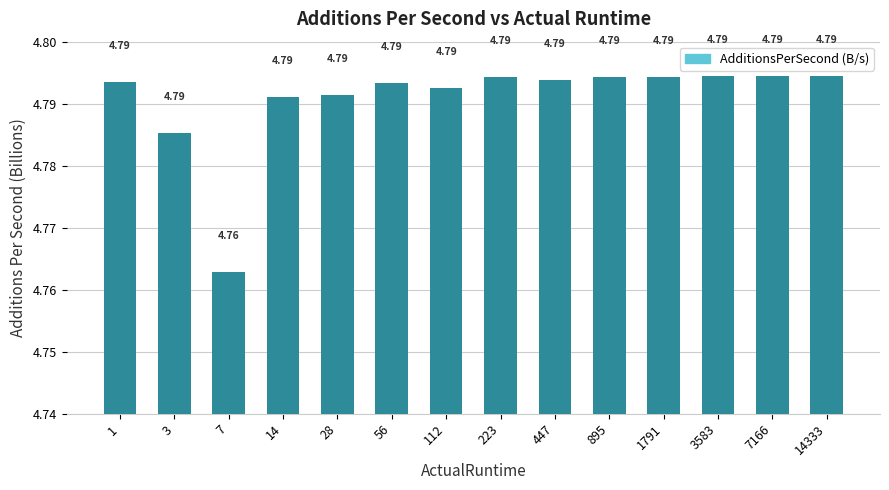

What is the sum of the values at 1 and 28?

9.6